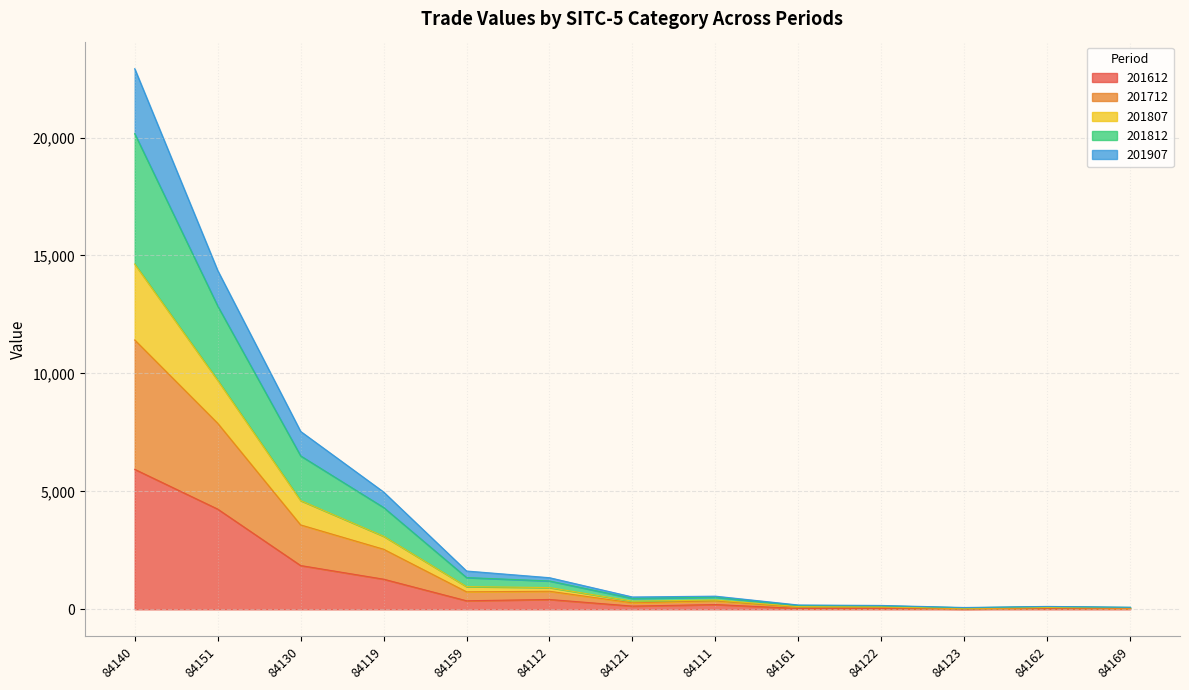

List the labels in order of 201712 value, smallest first.

84123, 84169, 84162, 84122, 84161, 84121, 84111, 84112, 84159, 84119, 84130, 84151, 84140